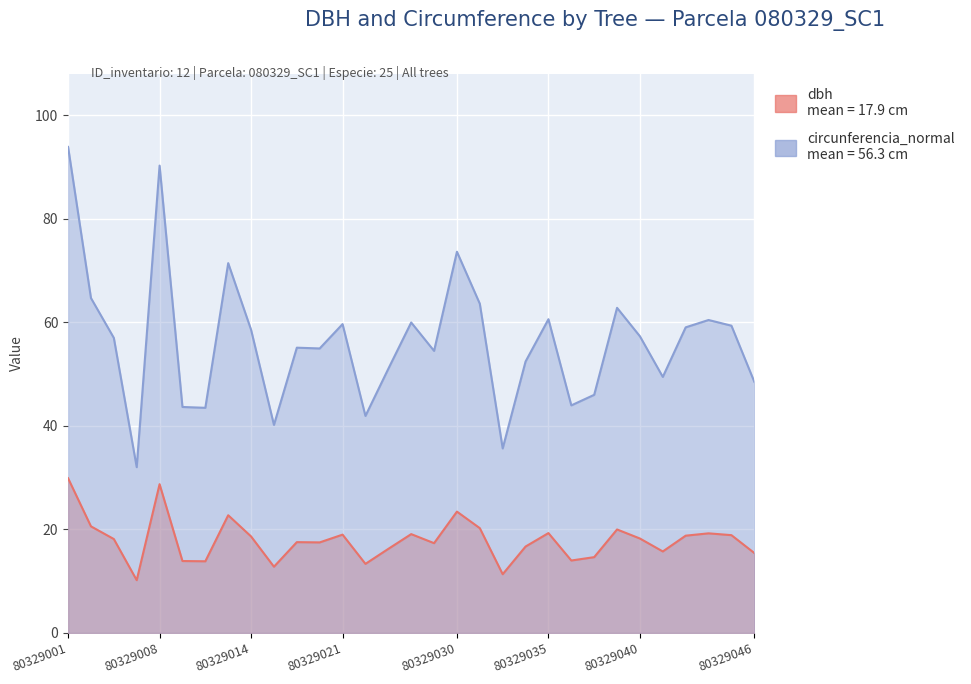

What is the sum of the dbh values at 80329022 and 80329008?

42.1